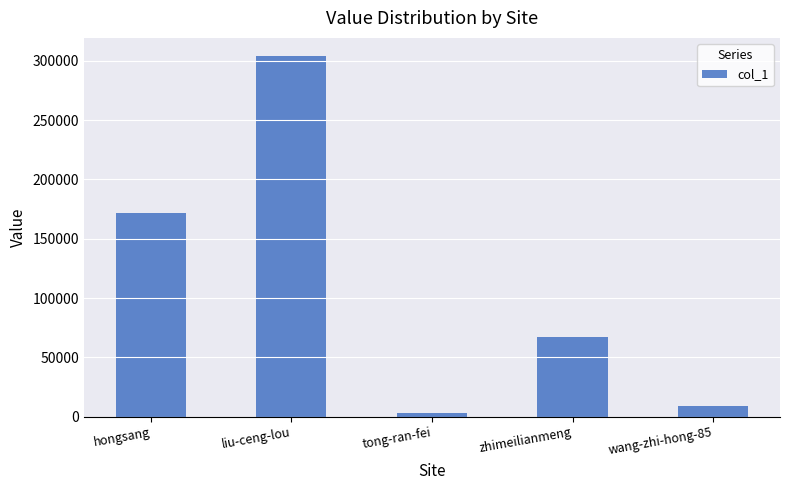

True or false: the data shows 121540 at liu-ceng-lou.

False